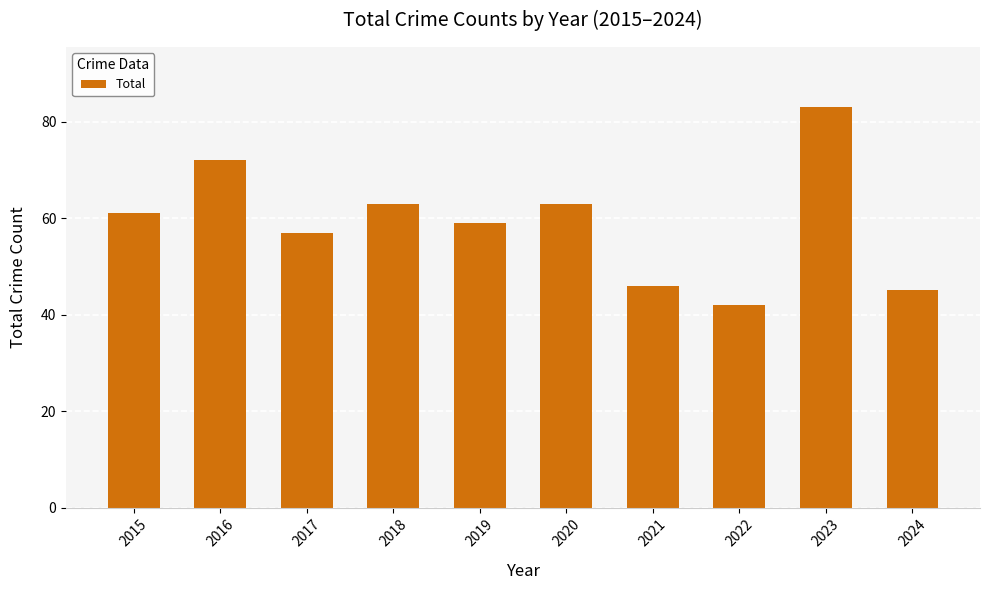

How many series are shown in this chart?

1